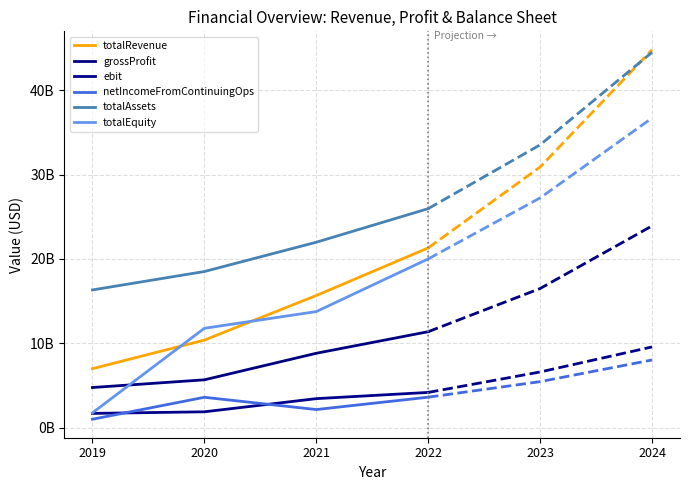

What is the value of the grossProfit point at the 3rd from the left?

8820260000